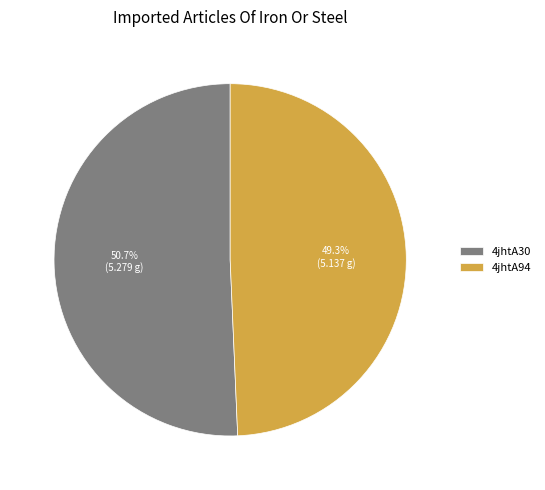

Is 4jhtA94 the majority of the pie?

No